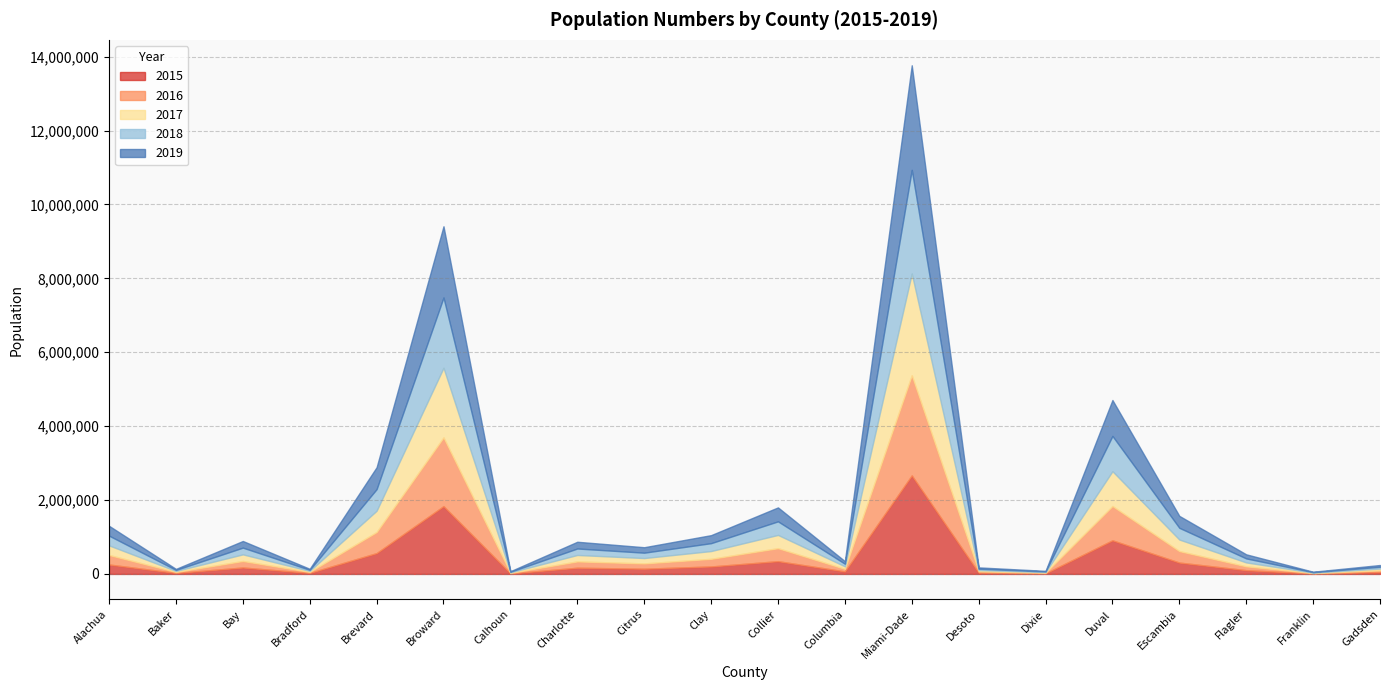

How many data points in 2015 are less than 167966?

10